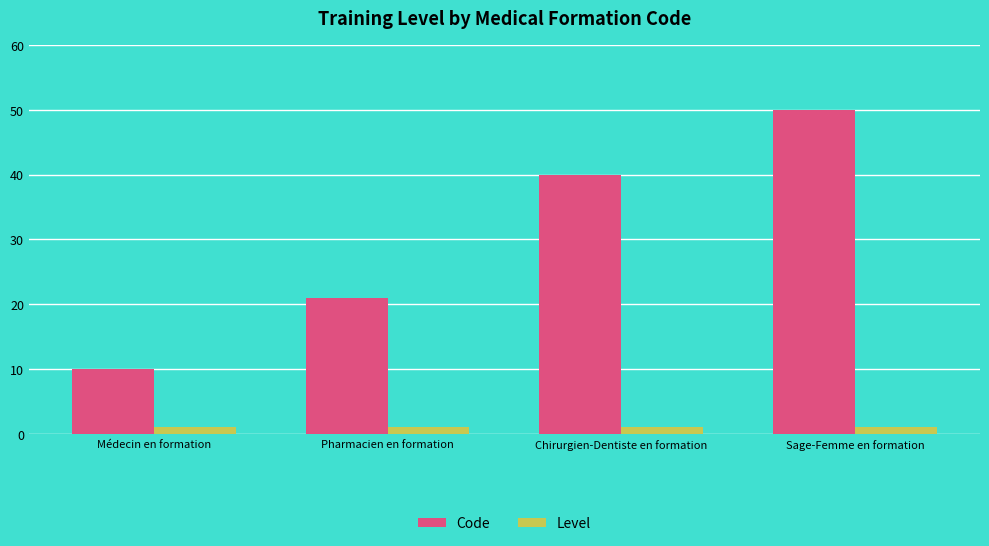

True or false: Code has a value of 40 at Chirurgien-Dentiste en formation.

True